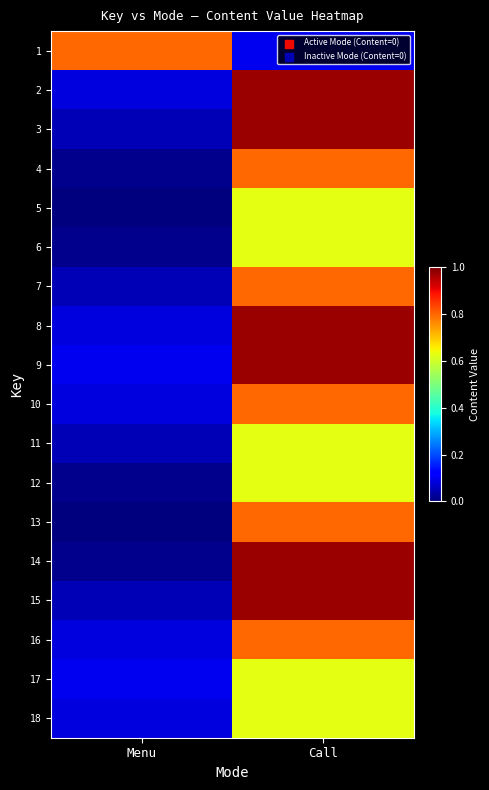

At Menu, list the series in order from largest to smallest.

1, 9, 17, 2, 8, 10, 18, 16, 11, 3, 7, 15, 12, 14, 4, 6, 5, 13